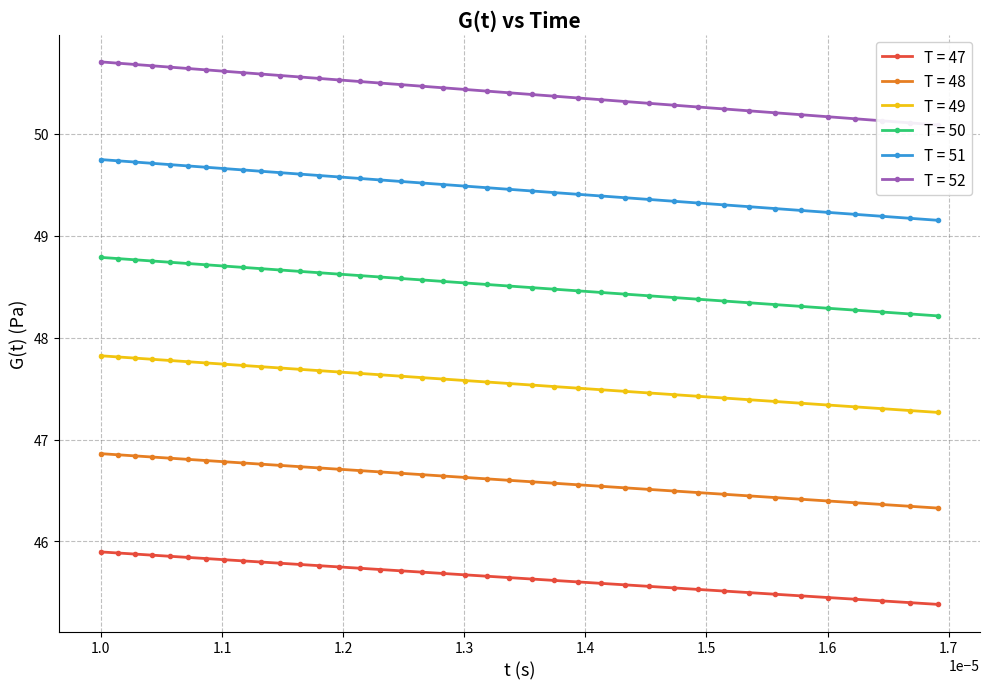

How many T = 49 values are between 47 and 48?

39